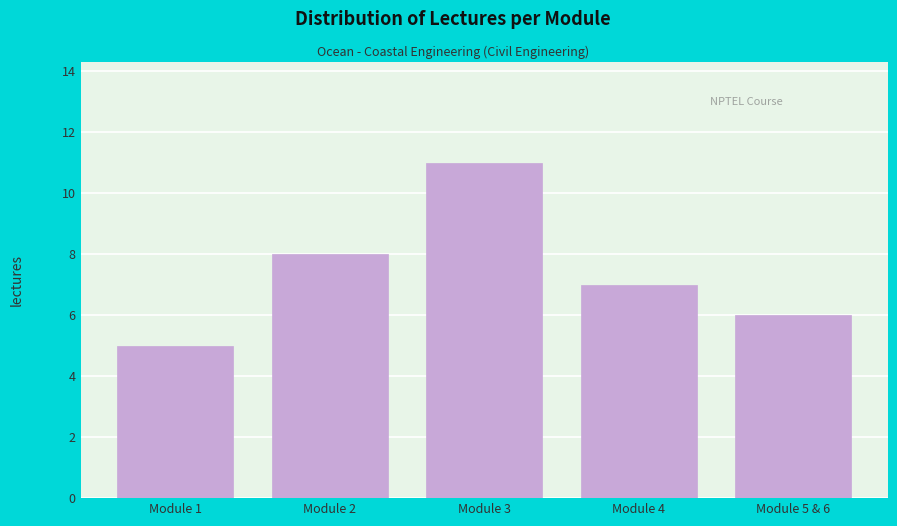

Reading right to left, extract all data points from this chart.

6	7	11	8	5